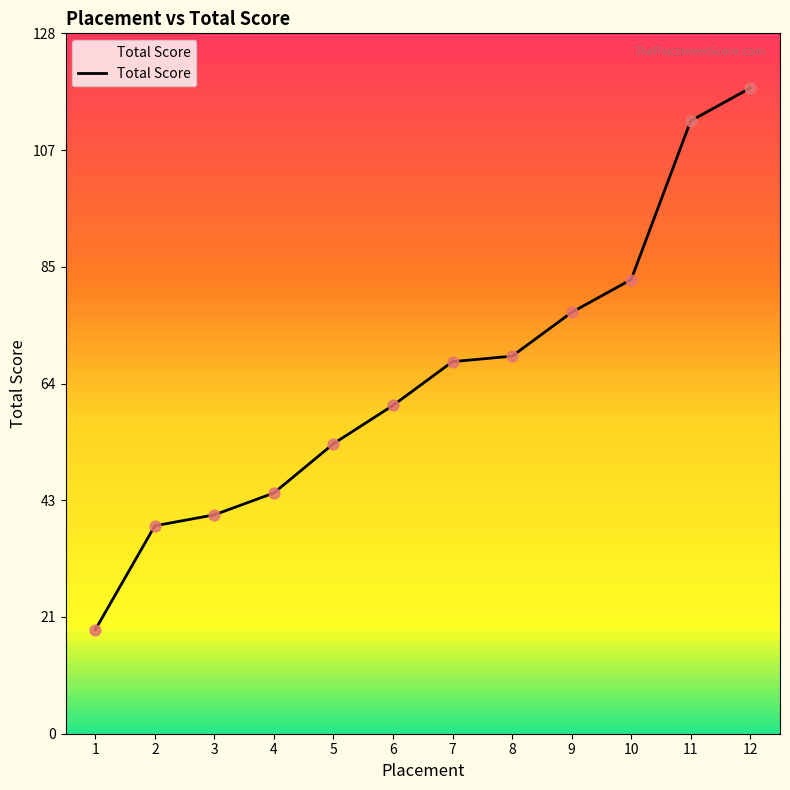

What is the change in value from 5 to 8?

+16